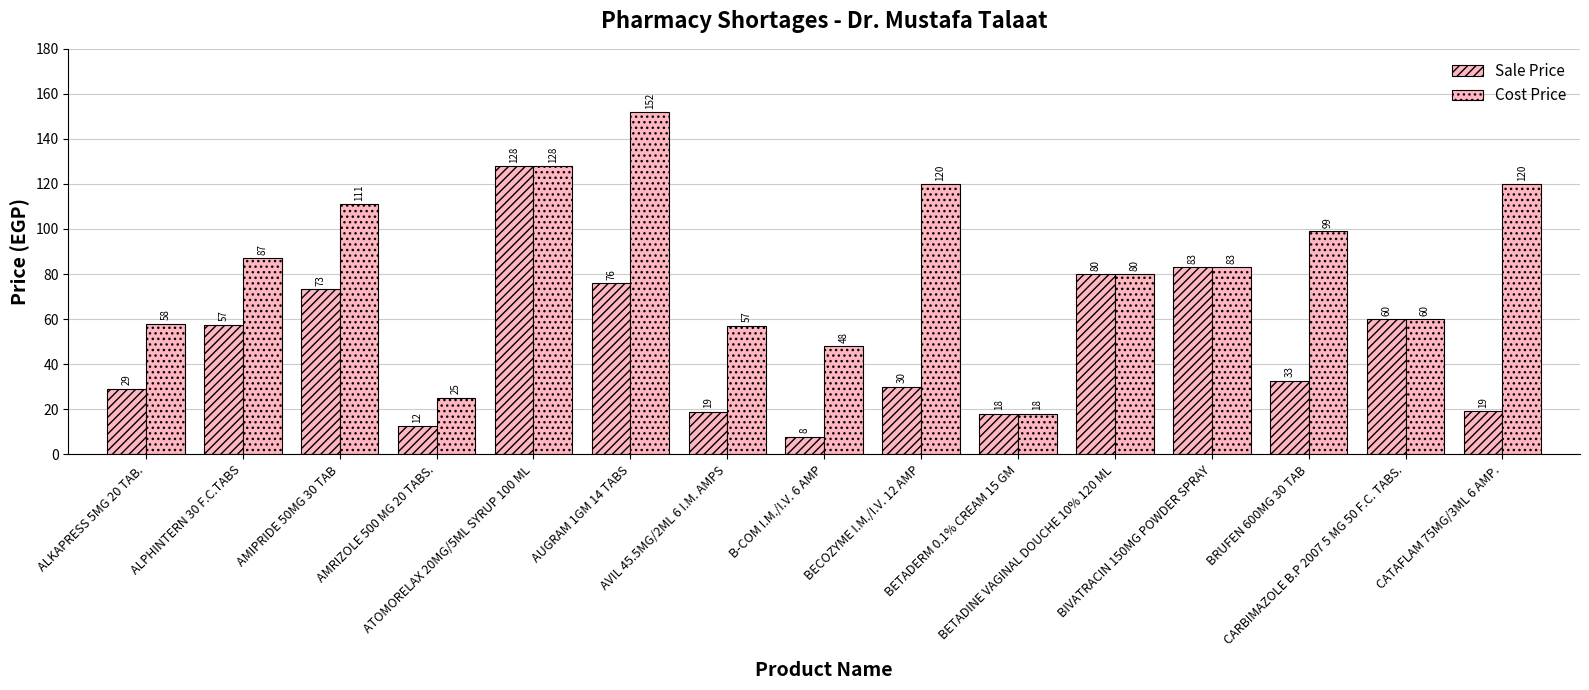

The Sale Price series shows 76.0 at AUGRAM 1GM 14 TABS. True or false?

True